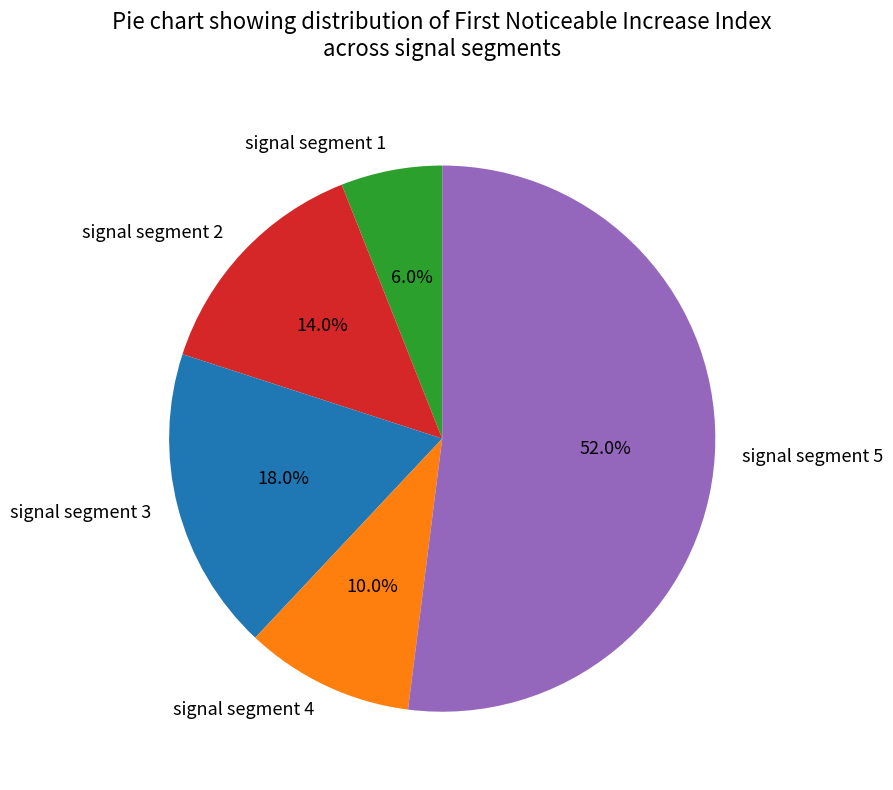

What percentage is the signal segment 4 slice, to the nearest percent?

10%